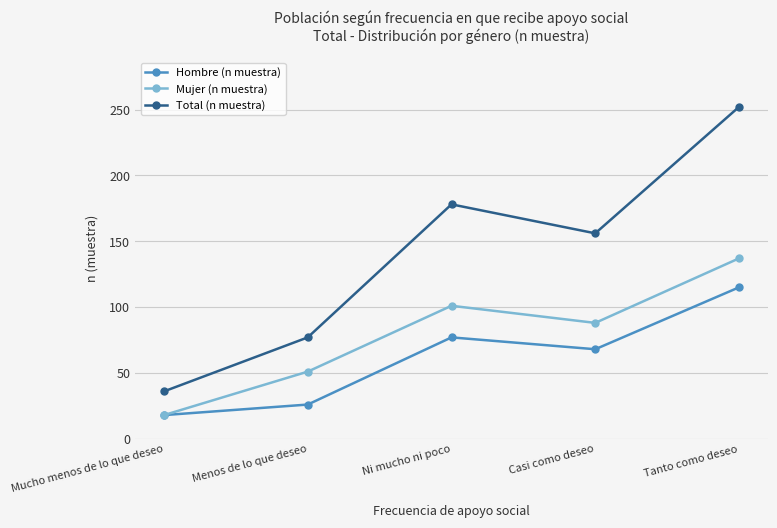

Count the number of data series in this chart.

3